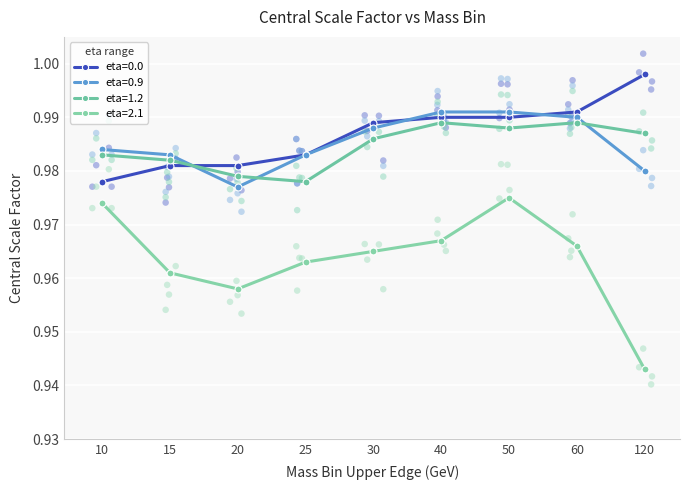

Which series reaches the minimum Y coordinate?

eta=2.1